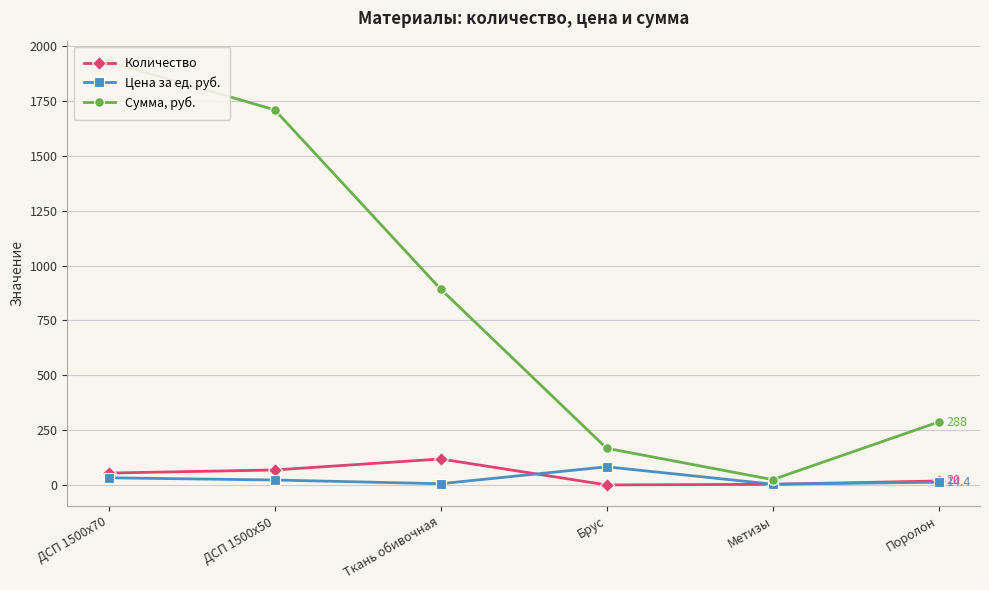

What is the value of the Количество point at the 5th from the left?

4.8